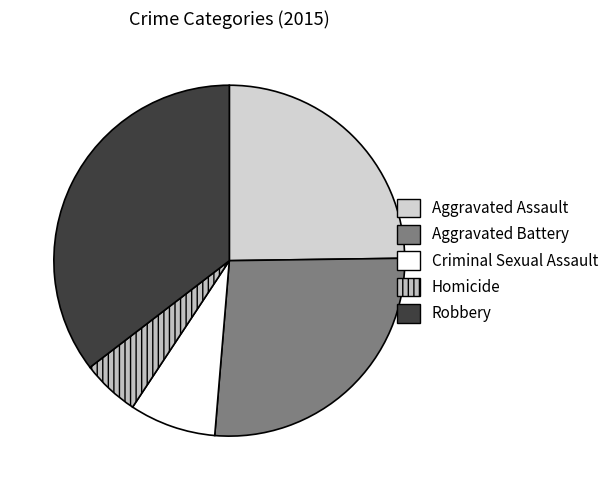

The Robbery slice represents 27% of the pie. True or false?

False